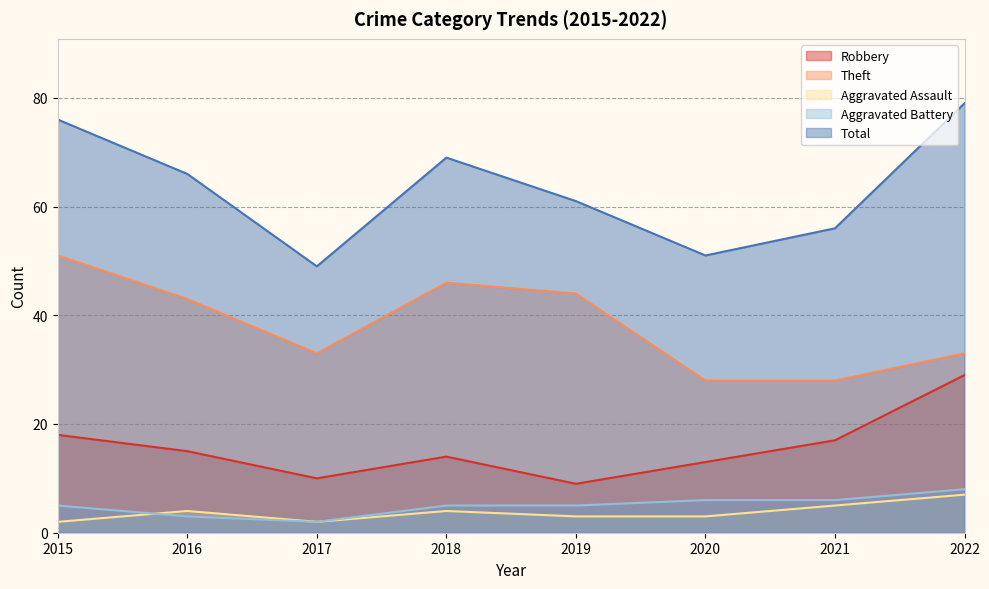

What is the difference between the Total values at 2016 and 2017?

17